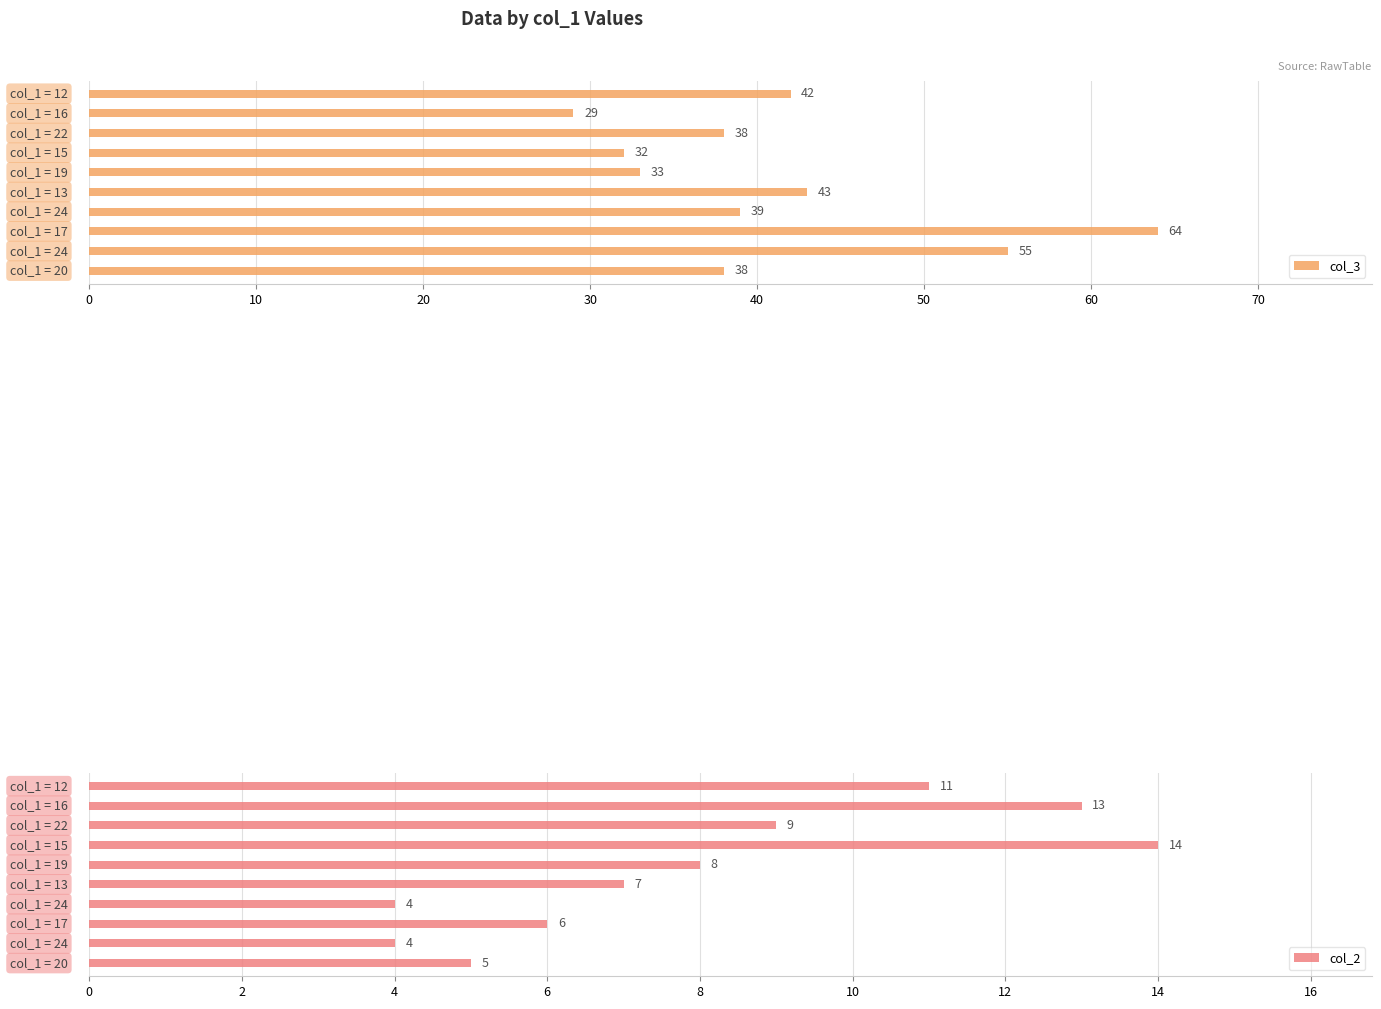

What is the highest value of the col_3 series?

64